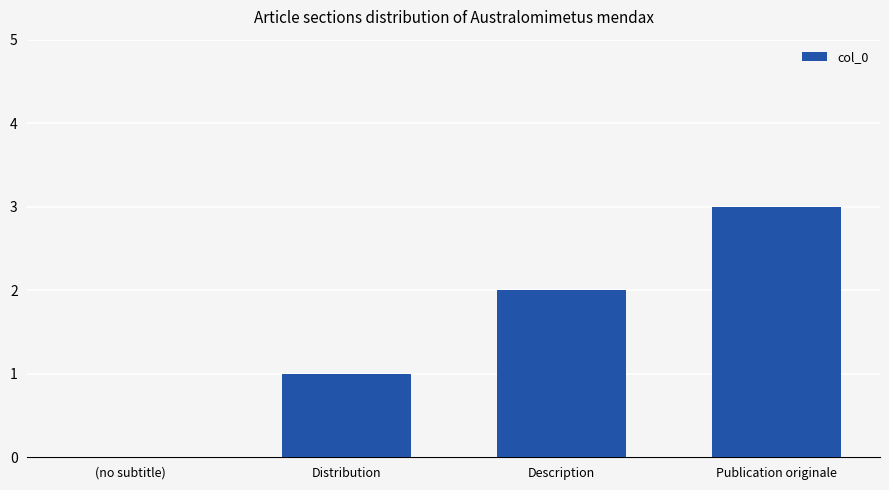

True or false: the data shows -2 at (no subtitle).

False